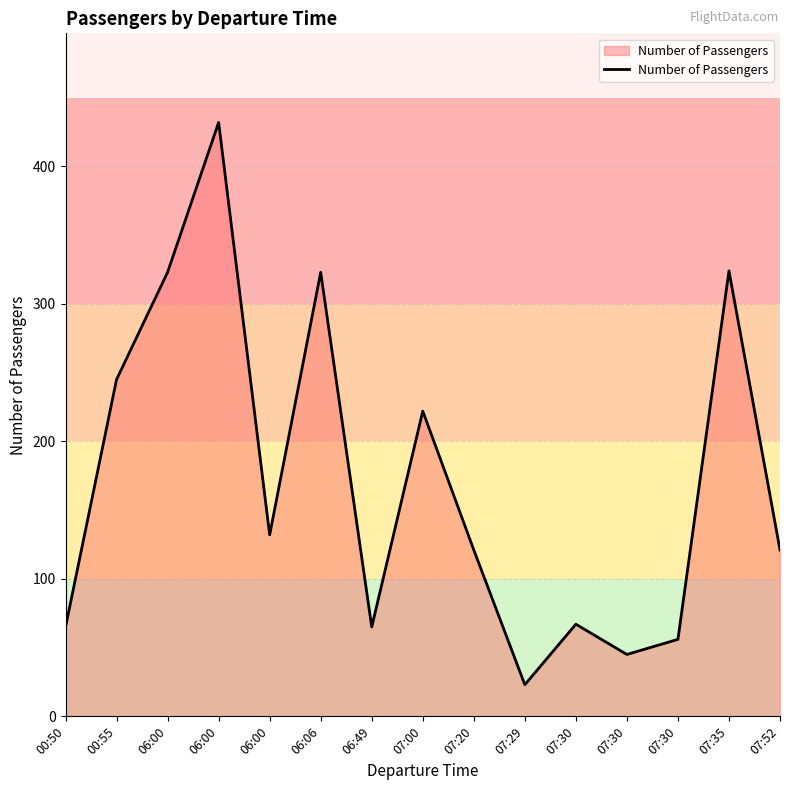

How many lines are shown in the chart?

1